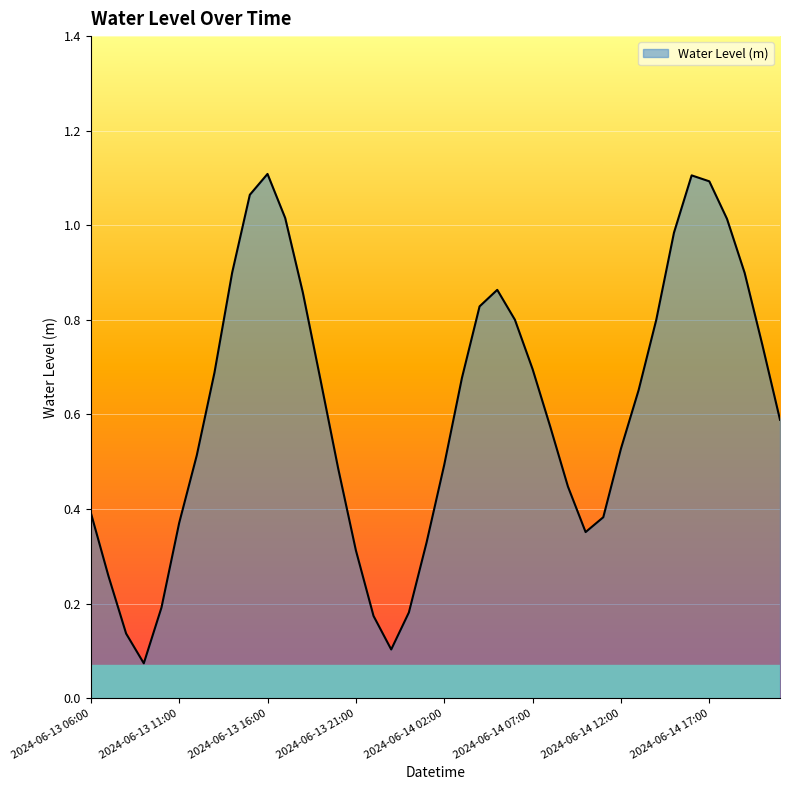

Does the chart display data point markers on the line(s)?

No